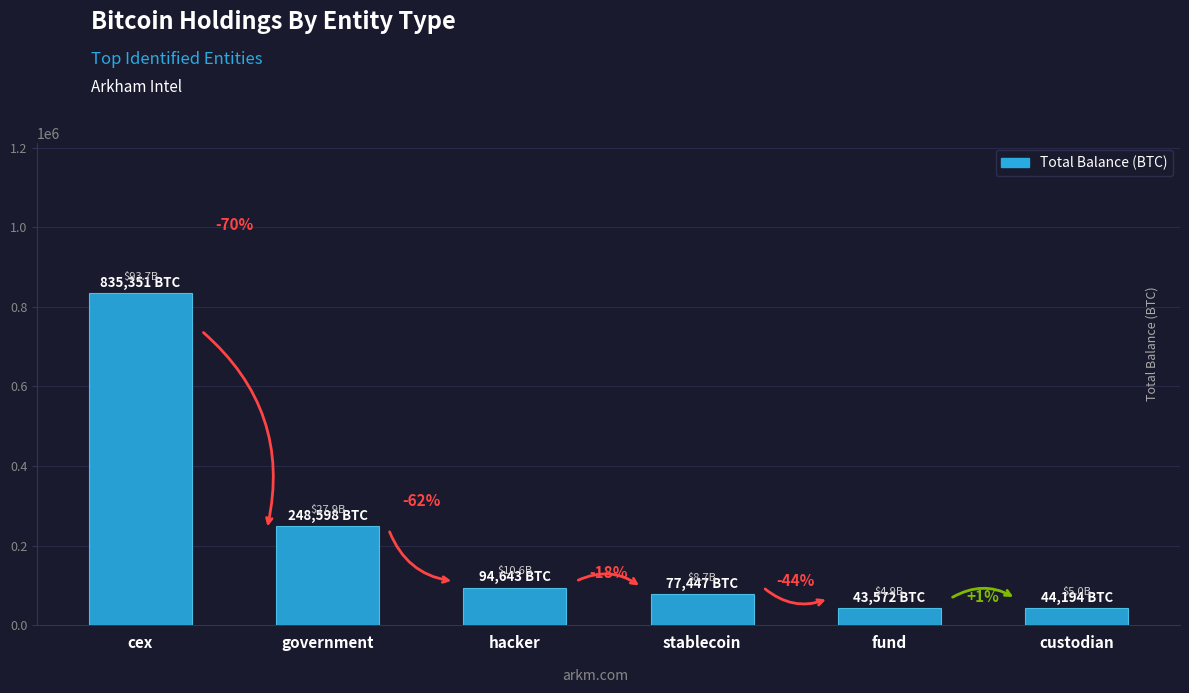

Which category has the highest value across all series?

cex